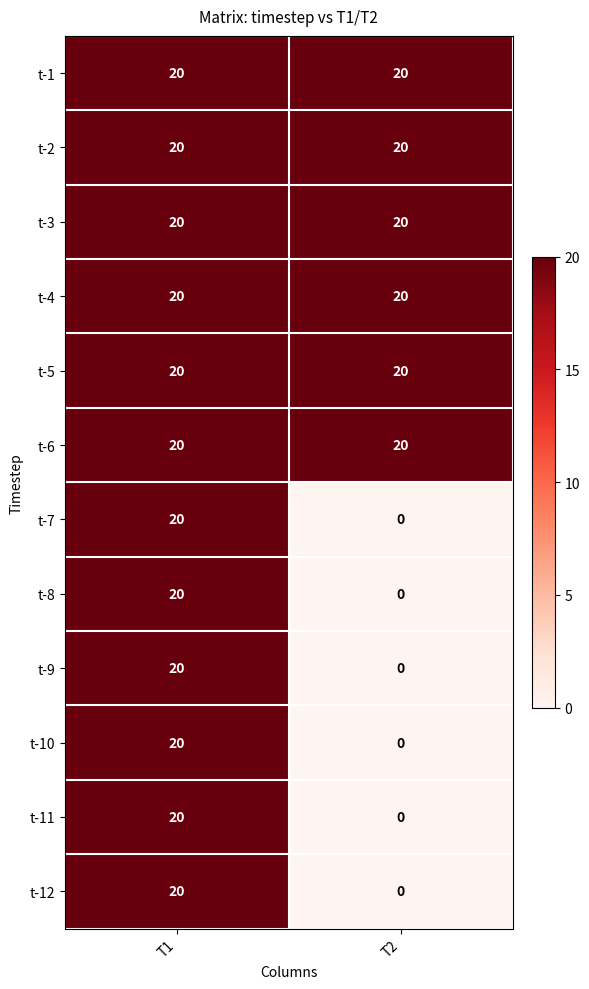

At how many categories does at least one series exceed 6?

2